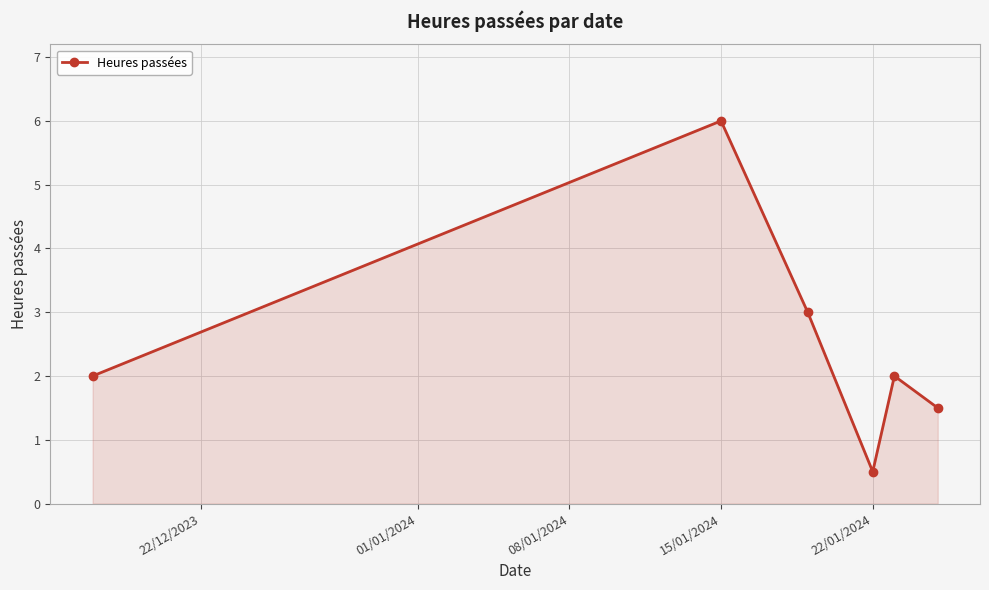

True or false: the data has more than 2 interior local peaks.

False